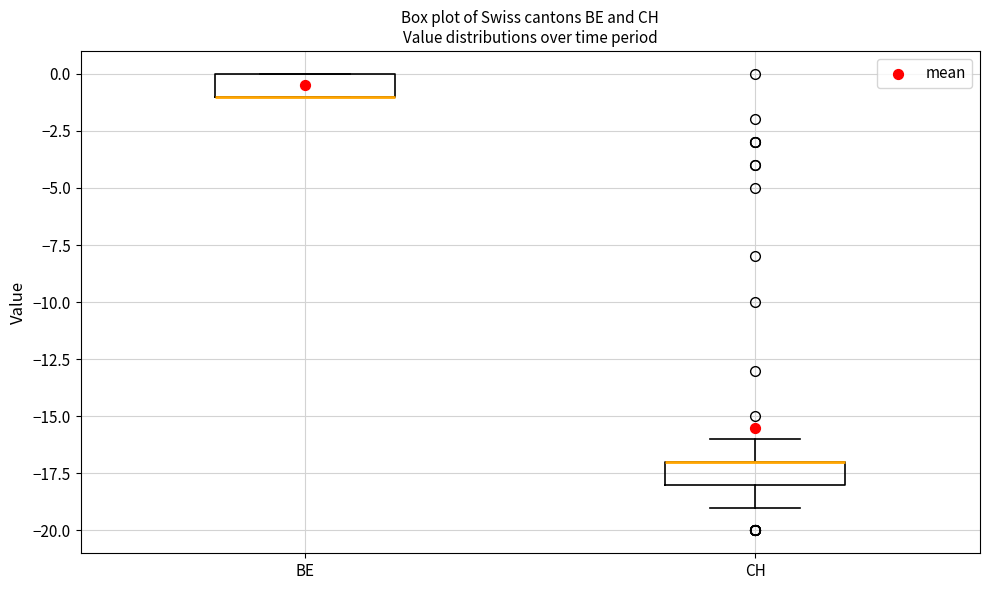

Reading left to right, transcribe this box plot: for each box, give where its median line is, the range the box spans, and where its two whiskers end, as read against the y-axis. The values are not printed on the chart, so give them approximately, as read against the axis.

BE: median -1 (drawn on the box's lower edge), box -1 to 0, whiskers -1 to 0
CH: median -17 (drawn on the box's upper edge), box -18 to -17, whiskers -19 to -16